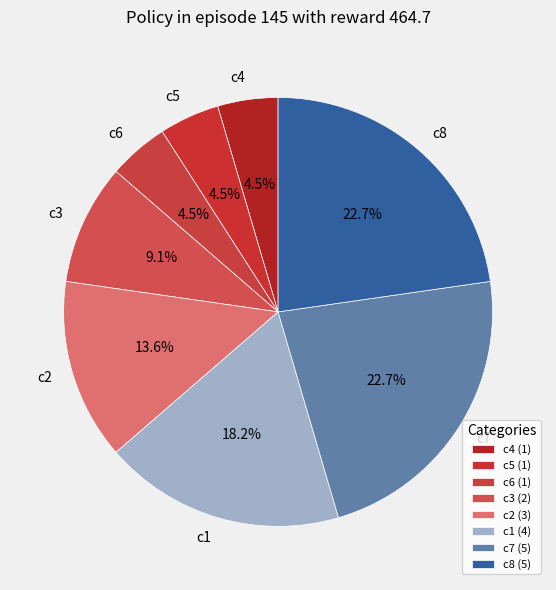

Between c5 and c1, which is larger?

c1